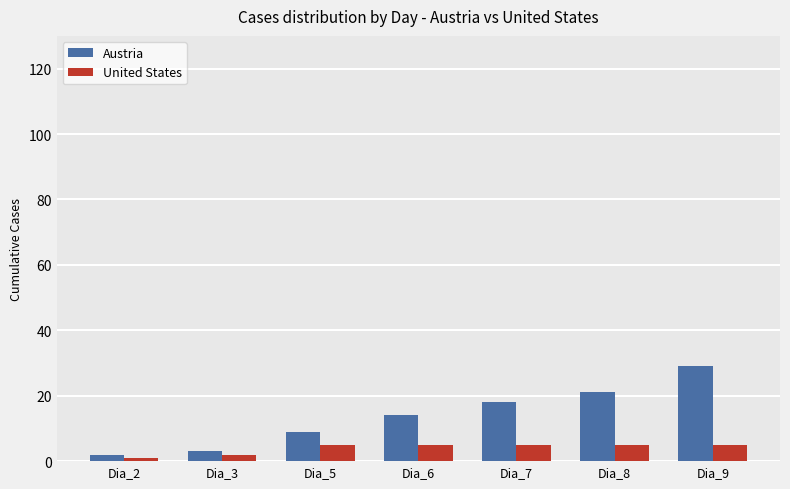

What is the approximate value of United States at Dia_5?

5